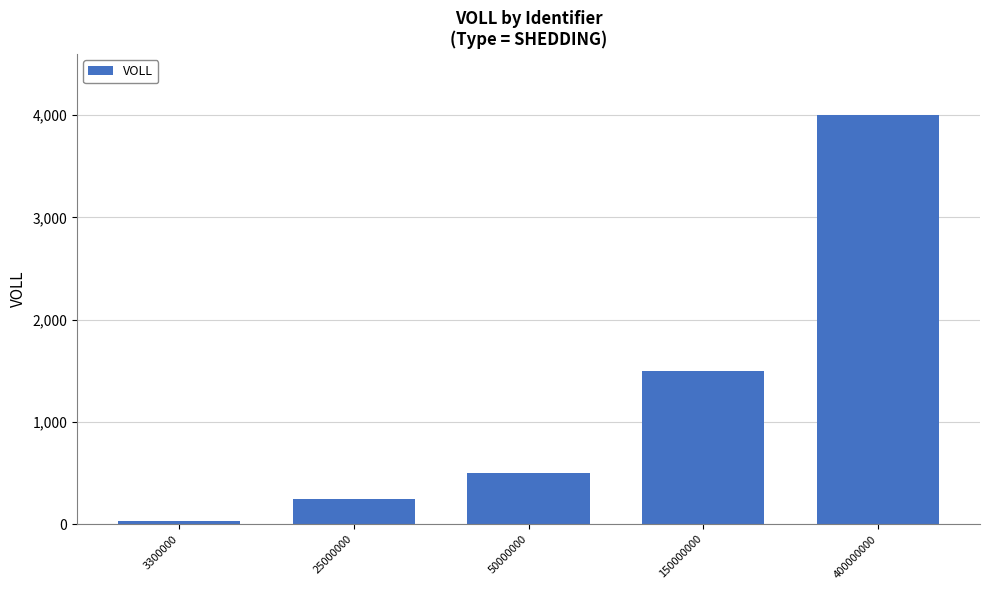

Rank the categories by value from highest to lowest.

400000000, 150000000, 50000000, 25000000, 3300000